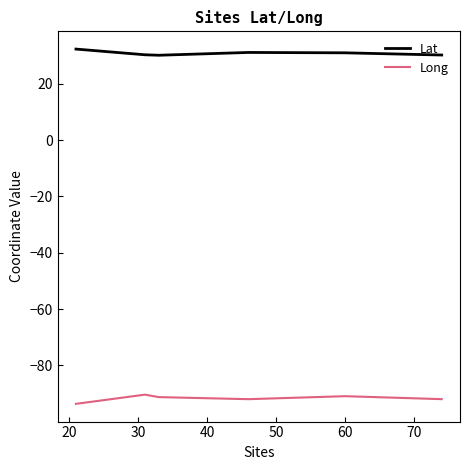

What is the maximum value shown in the chart?

32.3